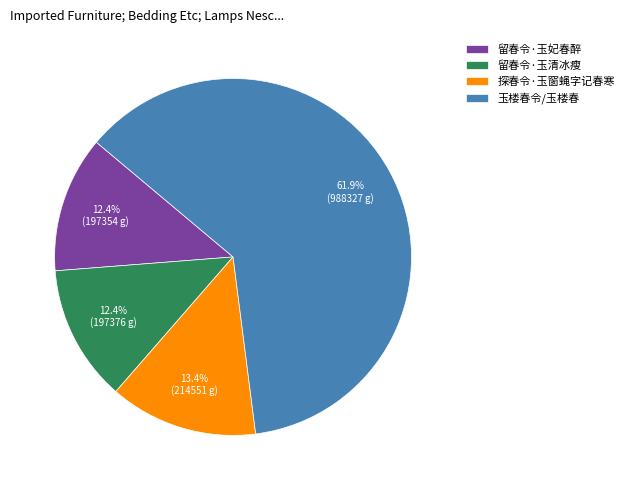

Is the sum of 留春令·玉清冰瘦 and 留春令·玉妃春醉 greater than half?

No